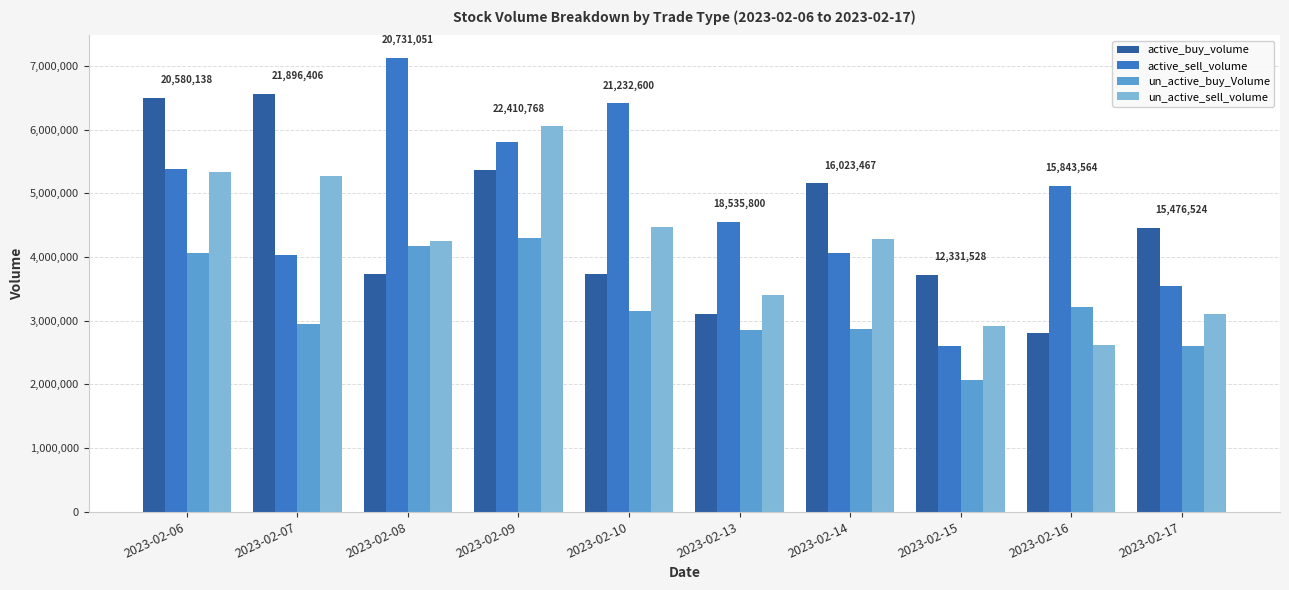

Which series has the largest total across all categories?

active_sell_volume